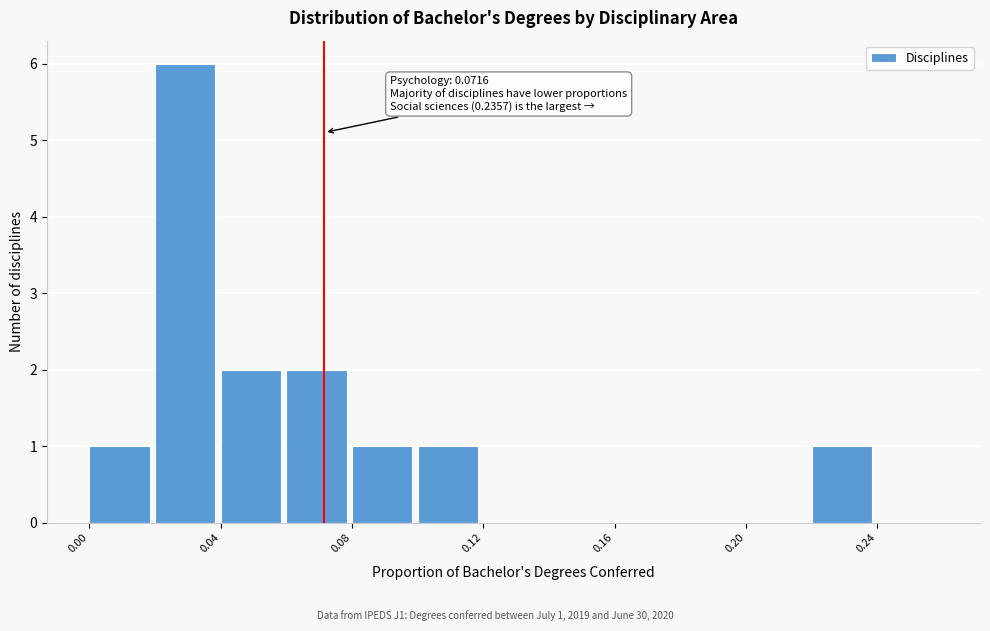

Over which range of the x-axis is the bar tallest?

0.02 to 0.04